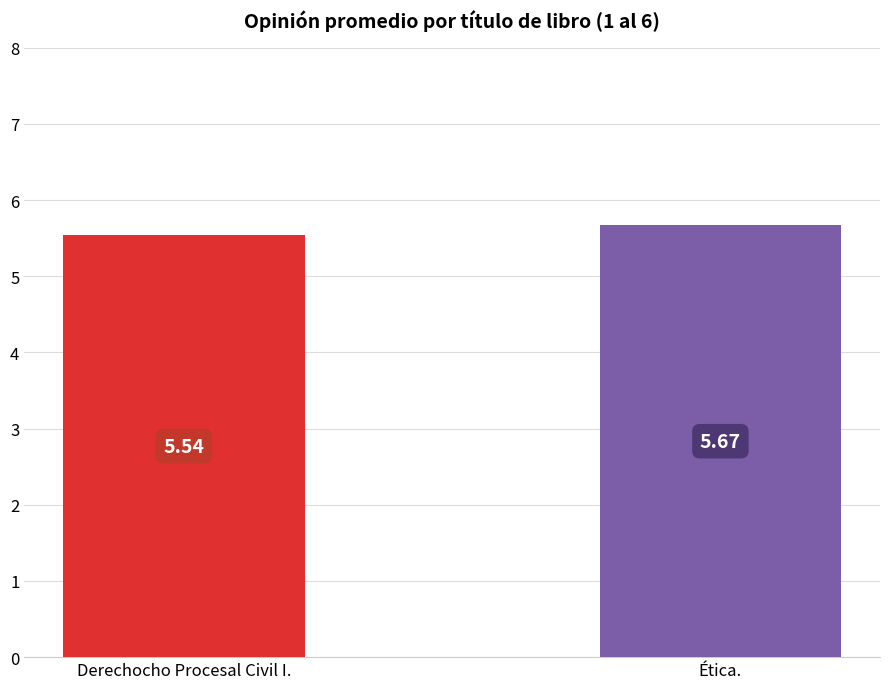

Which label corresponds to the largest value in the chart?

Ética.